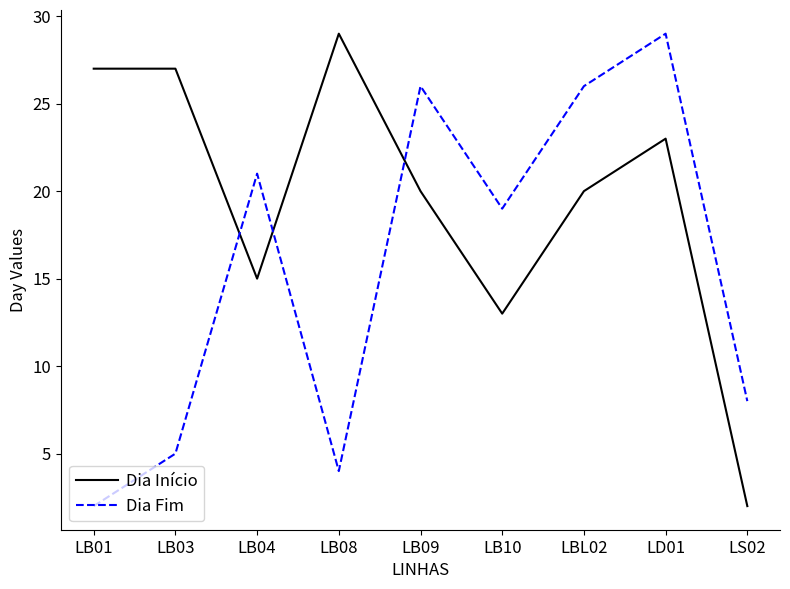

Reading right to left, transcribe all the data shown in this chart.

Dia Início: 2	23	20	13	20	29	15	27	27
Dia Fim: 8	29	26	19	26	4	21	5	2